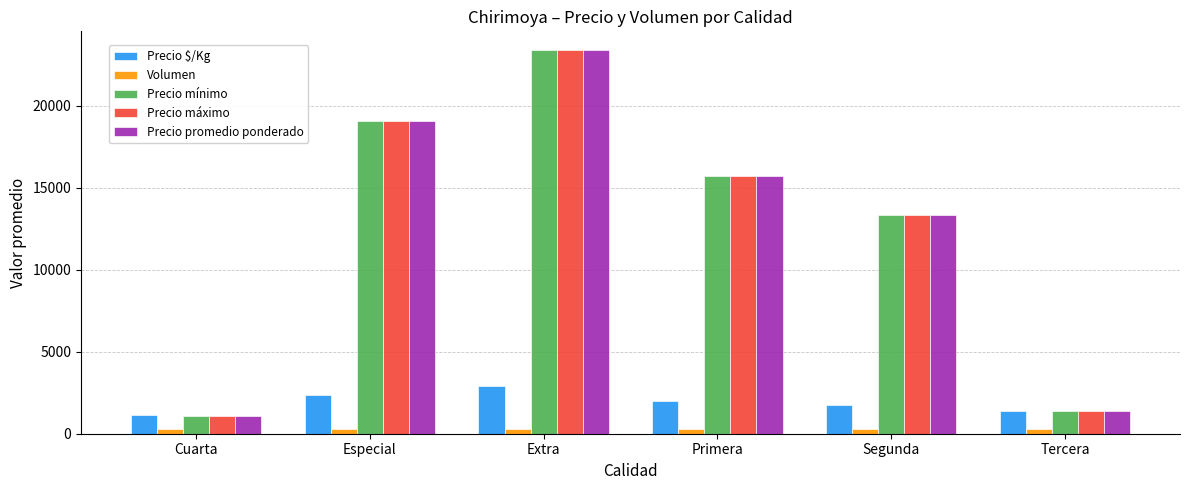

What is the difference between the maximum and minimum values in the Precio máximo series?

22260